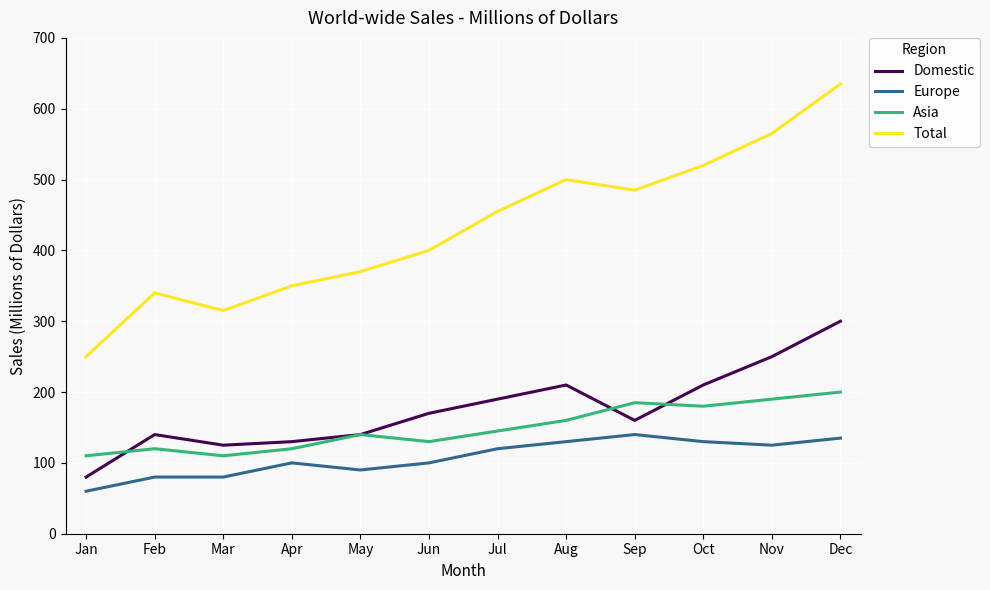

The value of Europe at Mar is 33. True or false?

False